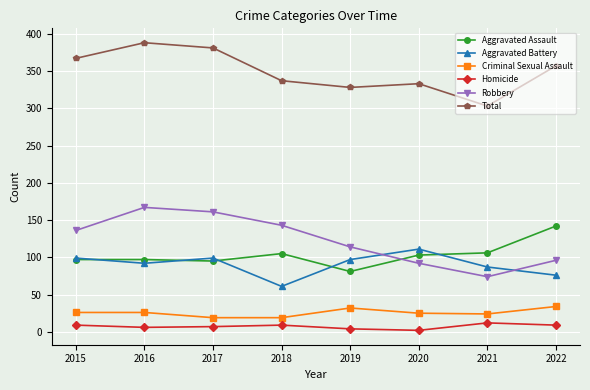

True or false: Total and Homicide cross at least once.

False